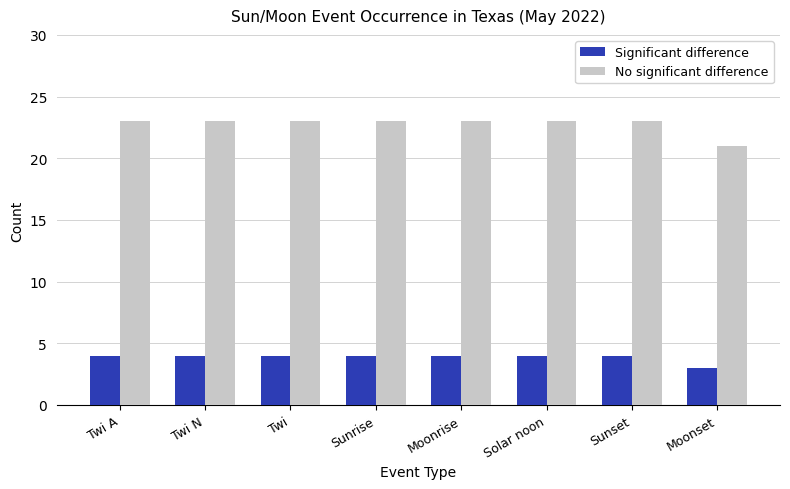

At which label does Significant difference reach its minimum?

Moonset